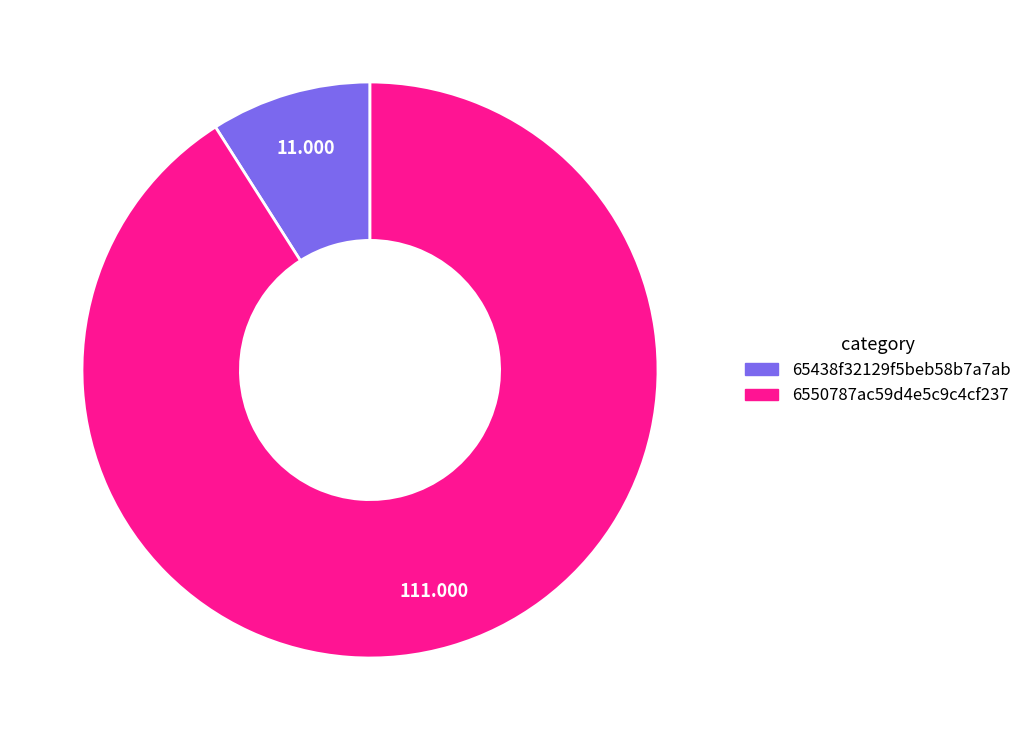

Does 6550787ac59d4e5c9c4cf237 account for over 50% of the chart?

Yes